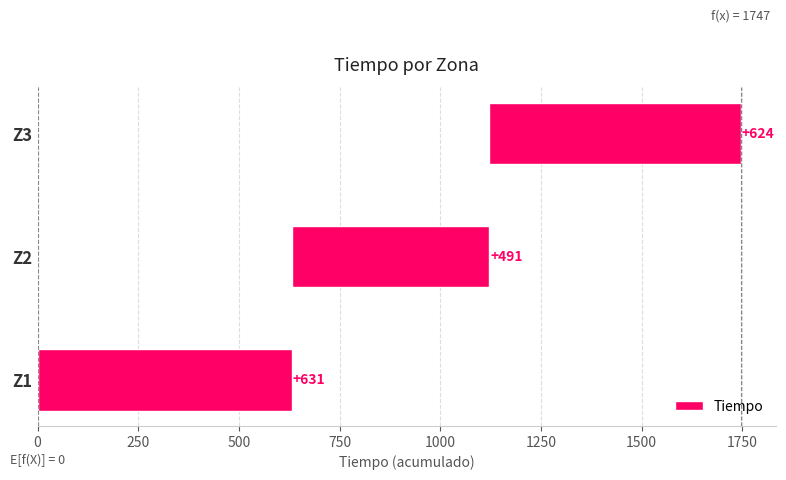

Between Z2 and Z3, which is larger?

Z3